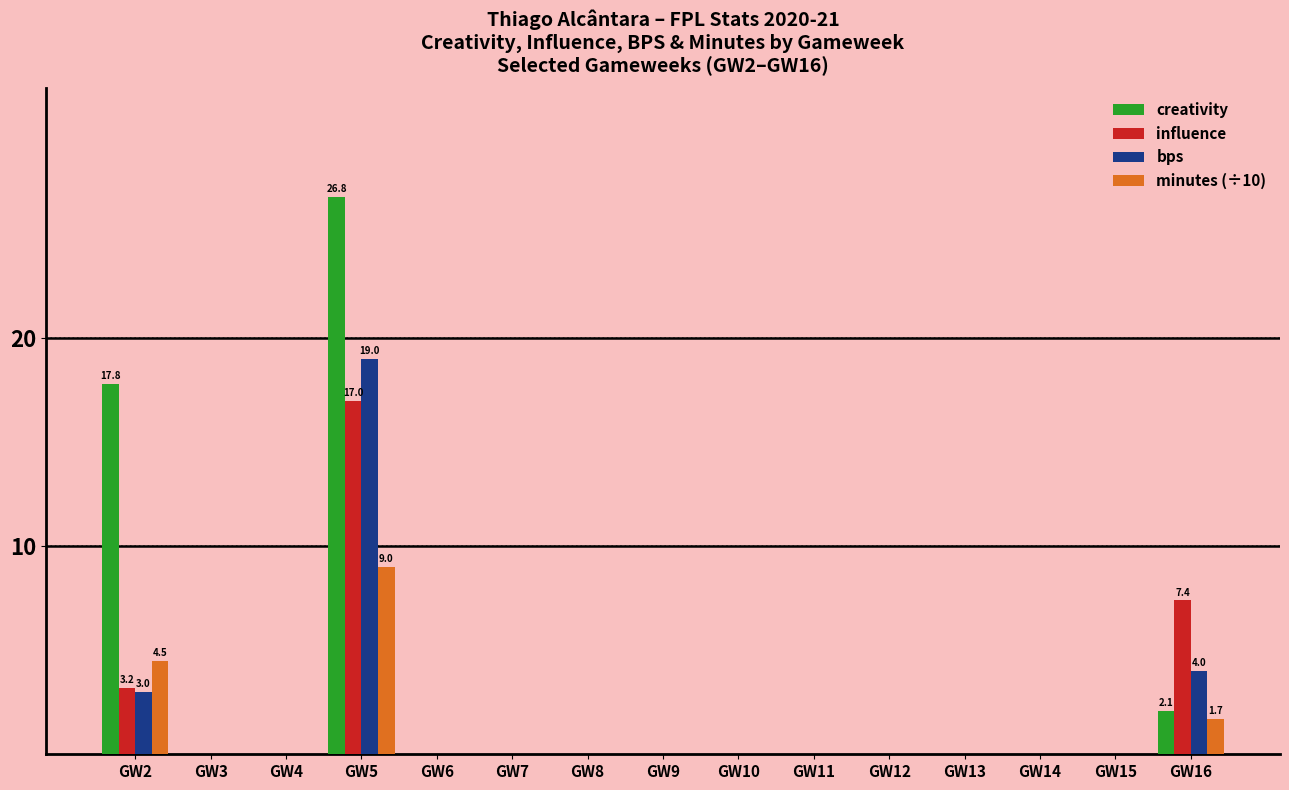

Reading right to left, extract all data points from this chart.

creativity: GW16=2.1	GW15=0.0	GW14=0.0	GW13=0.0	GW12=0.0	GW11=0.0	GW10=0.0	GW9=0.0	GW8=0.0	GW7=0.0	GW6=0.0	GW5=26.8	GW4=0.0	GW3=0.0	GW2=17.8
influence: GW16=7.4	GW15=0.0	GW14=0.0	GW13=0.0	GW12=0.0	GW11=0.0	GW10=0.0	GW9=0.0	GW8=0.0	GW7=0.0	GW6=0.0	GW5=17.0	GW4=0.0	GW3=0.0	GW2=3.2
bps: GW16=4.0	GW15=0.0	GW14=0.0	GW13=0.0	GW12=0.0	GW11=0.0	GW10=0.0	GW9=0.0	GW8=0.0	GW7=0.0	GW6=0.0	GW5=19.0	GW4=0.0	GW3=0.0	GW2=3.0
minutes (÷10): GW16=1.7	GW15=0.0	GW14=0.0	GW13=0.0	GW12=0.0	GW11=0.0	GW10=0.0	GW9=0.0	GW8=0.0	GW7=0.0	GW6=0.0	GW5=9.0	GW4=0.0	GW3=0.0	GW2=4.5